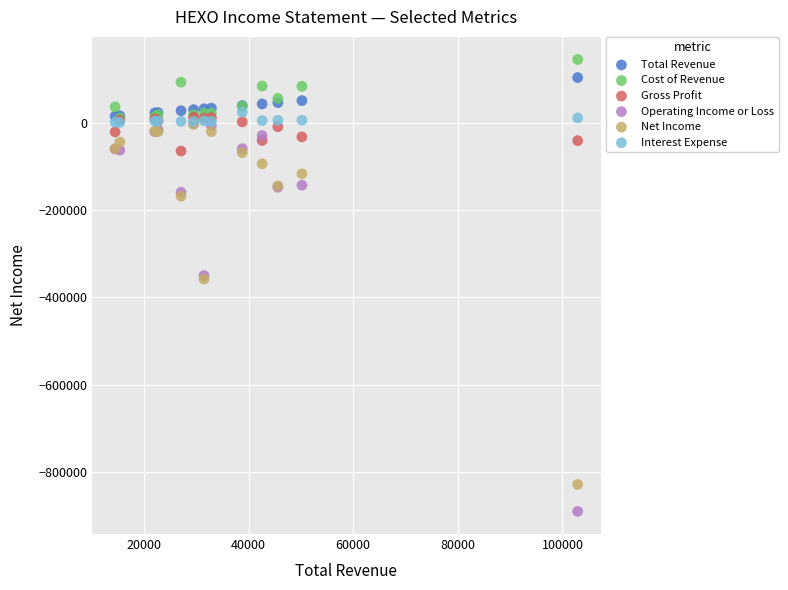

What are all the series names shown in the legend?

Total Revenue, Cost of Revenue, Gross Profit, Operating Income or Loss, Net Income, Interest Expense